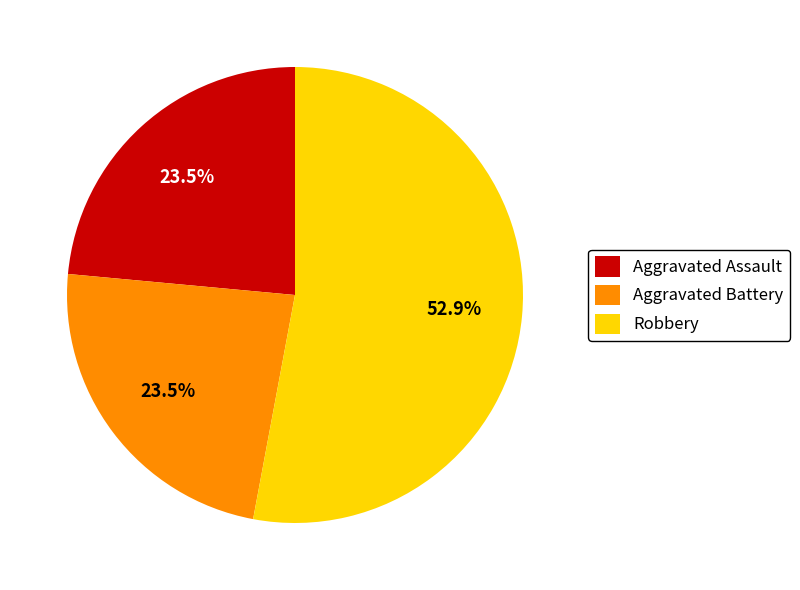

How many slices are in this pie chart?

3